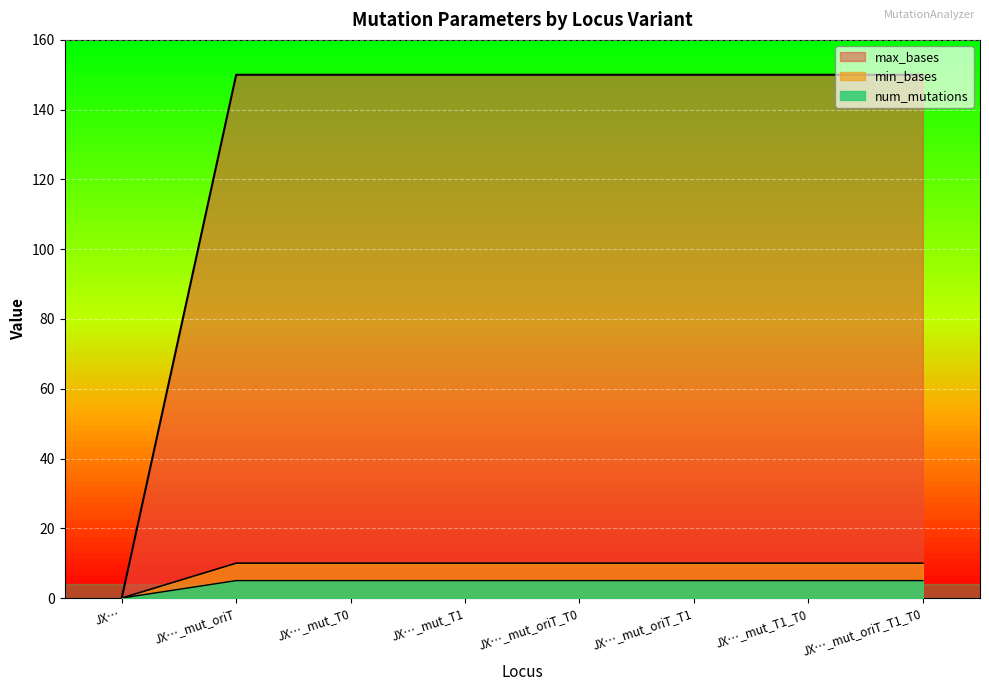

Rank the categories by max_bases value from lowest to highest.

JX…, JX…_mut_oriT, JX…_mut_T0, JX…_mut_T1, JX…_mut_oriT_T0, JX…_mut_oriT_T1, JX…_mut_T1_T0, JX…_mut_oriT_T1_T0